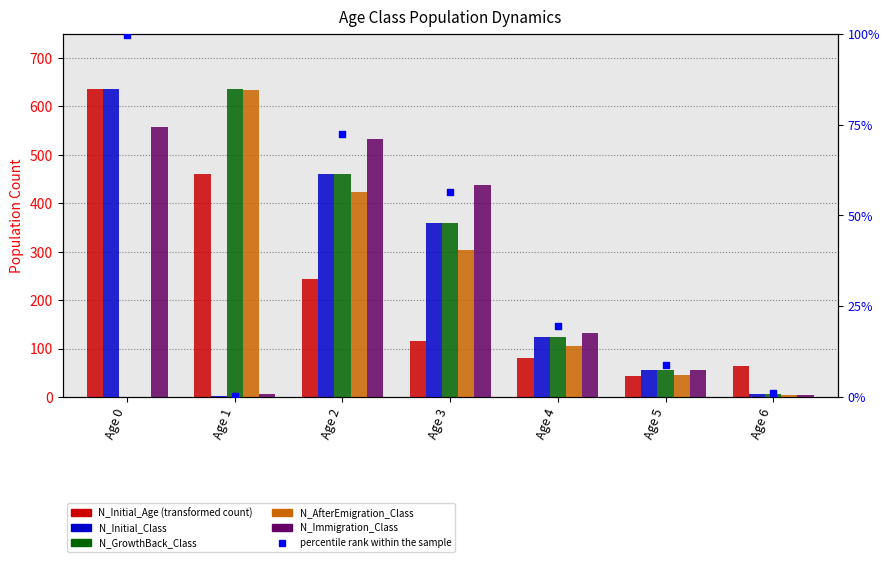

At which category is the sum across all series the highest?

Age 2